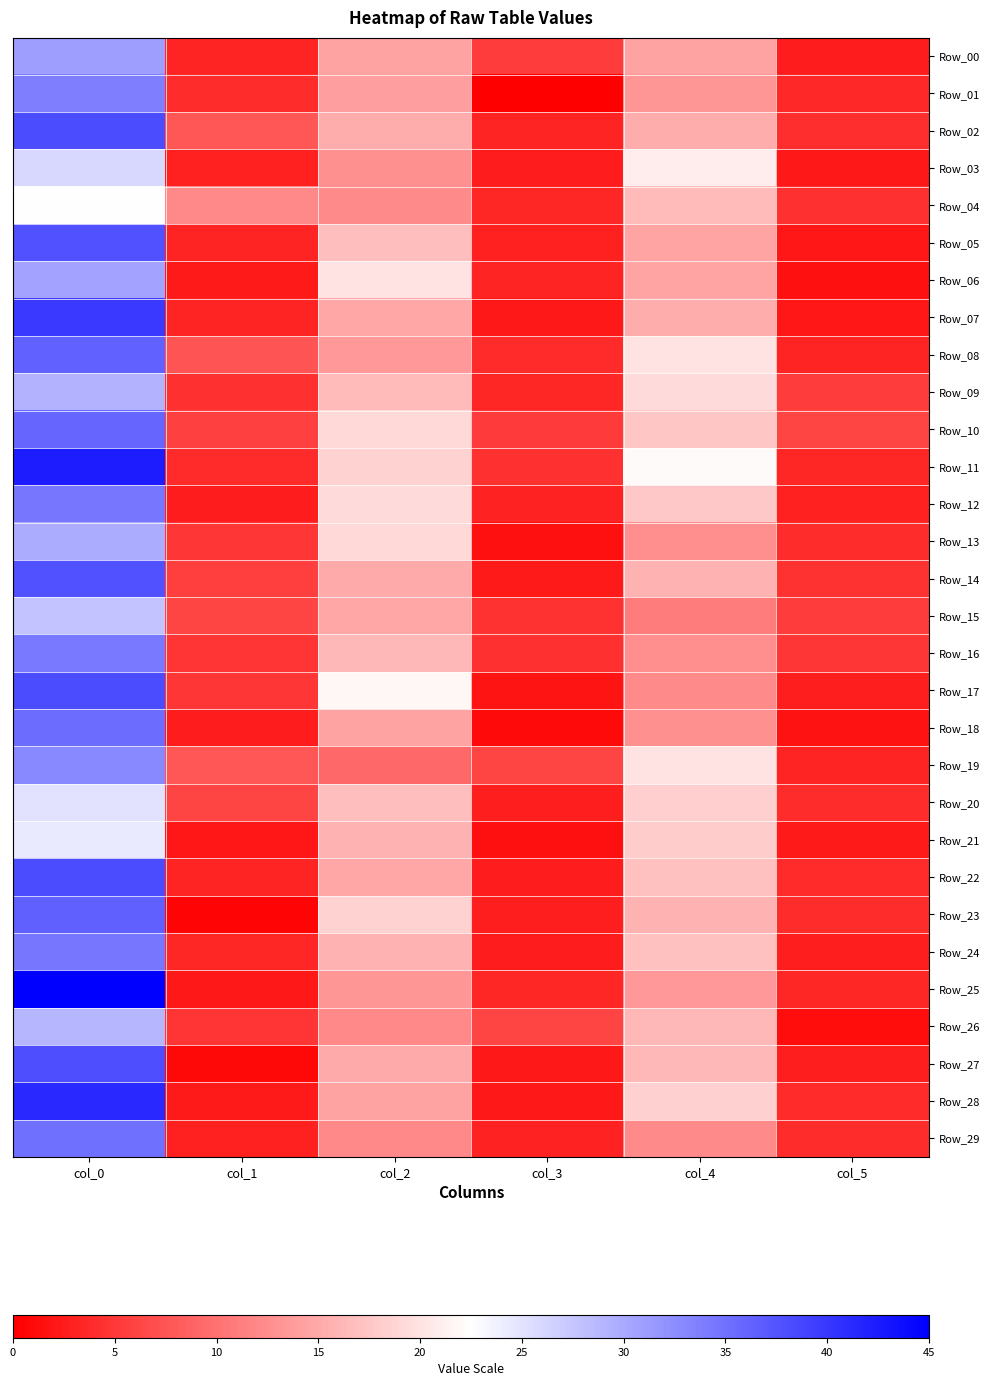

Reading right to left, what are all the values shown in this chart?

Row_00: col_5=2.5	col_4=14.2	col_3=5.4	col_2=14.2	col_1=3.2	col_0=31.0
Row_01: col_5=3.7	col_4=13.3	col_3=0.0	col_2=14.0	col_1=3.9	col_0=33.8
Row_02: col_5=4.1	col_4=15.2	col_3=3.2	col_2=15.2	col_1=7.6	col_0=38.2
Row_03: col_5=2.2	col_4=20.8	col_3=2.6	col_2=12.8	col_1=2.9	col_0=26.0
Row_04: col_5=4.3	col_4=16.5	col_3=3.5	col_2=12.2	col_1=12.0	col_0=22.5
Row_05: col_5=2.1	col_4=14.5	col_3=3.0	col_2=16.8	col_1=3.3	col_0=37.8
Row_06: col_5=1.5	col_4=14.5	col_3=3.2	col_2=20.0	col_1=2.3	col_0=30.5
Row_07: col_5=2.0	col_4=15.2	col_3=2.2	col_2=14.8	col_1=3.3	col_0=39.8
Row_08: col_5=3.3	col_4=20.0	col_3=3.8	col_2=13.5	col_1=7.5	col_0=36.3
Row_09: col_5=5.4	col_4=19.2	col_3=3.4	col_2=16.5	col_1=4.3	col_0=29.2
Row_10: col_5=6.1	col_4=17.5	col_3=5.1	col_2=19.0	col_1=5.7	col_0=36.0
Row_11: col_5=3.5	col_4=22.0	col_3=4.3	col_2=18.5	col_1=3.8	col_0=42.5
Row_12: col_5=3.0	col_4=17.8	col_3=3.0	col_2=19.2	col_1=2.6	col_0=34.5
Row_13: col_5=3.9	col_4=12.5	col_3=1.4	col_2=19.0	col_1=4.9	col_0=29.8
Row_14: col_5=4.4	col_4=15.8	col_3=2.5	col_2=15.0	col_1=5.5	col_0=37.8
Row_15: col_5=5.3	col_4=11.0	col_3=4.4	col_2=14.8	col_1=6.1	col_0=27.8
Row_16: col_5=4.8	col_4=12.5	col_3=4.3	col_2=16.2	col_1=4.6	col_0=34.2
Row_17: col_5=2.8	col_4=12.2	col_3=1.9	col_2=21.8	col_1=4.8	col_0=38.2
Row_18: col_5=1.7	col_4=12.7	col_3=0.9	col_2=14.3	col_1=2.6	col_0=35.5
Row_19: col_5=3.2	col_4=20.0	col_3=6.0	col_2=9.2	col_1=7.7	col_0=33.0
Row_20: col_5=3.9	col_4=18.2	col_3=2.8	col_2=16.8	col_1=6.0	col_0=25.0
Row_21: col_5=2.5	col_4=18.0	col_3=1.5	col_2=15.8	col_1=2.0	col_0=24.3
Row_22: col_5=3.7	col_4=17.0	col_3=2.5	col_2=14.8	col_1=3.3	col_0=38.2
Row_23: col_5=4.0	col_4=15.8	col_3=2.7	col_2=18.5	col_1=0.5	col_0=36.5
Row_24: col_5=2.7	col_4=17.0	col_3=2.6	col_2=15.8	col_1=3.4	col_0=34.5
Row_25: col_5=3.4	col_4=13.5	col_3=3.4	col_2=13.2	col_1=2.1	col_0=45.0
Row_26: col_5=1.1	col_4=16.2	col_3=6.0	col_2=12.0	col_1=4.7	col_0=29.0
Row_27: col_5=2.7	col_4=16.2	col_3=2.2	col_2=15.0	col_1=0.8	col_0=38.0
Row_28: col_5=3.8	col_4=18.3	col_3=2.2	col_2=14.4	col_1=2.3	col_0=41.2
Row_29: col_5=4.0	col_4=12.2	col_3=3.0	col_2=12.0	col_1=2.9	col_0=35.0